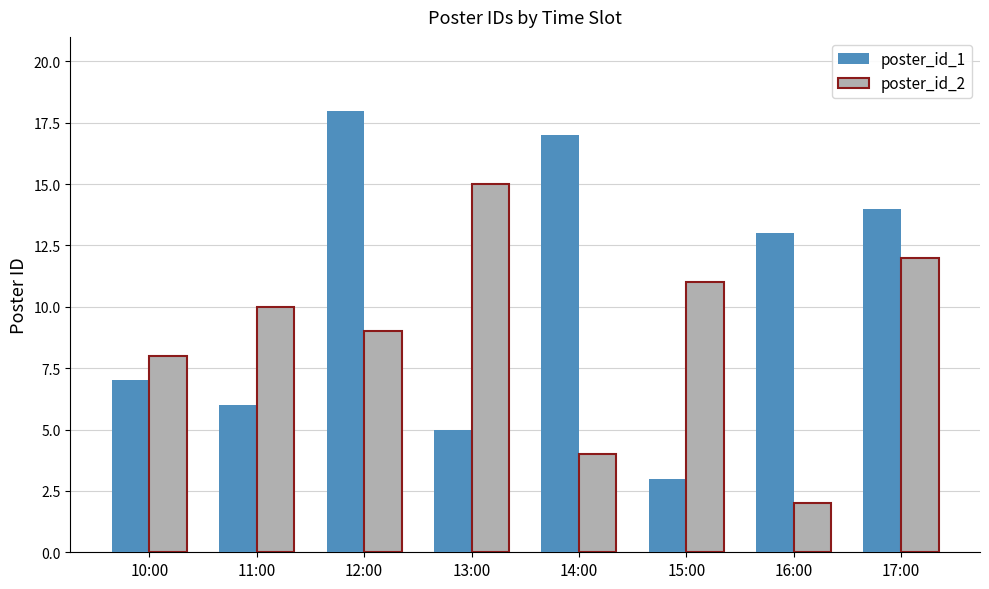

Between 10:00 and 14:00, which series saw the biggest shift?

poster_id_1